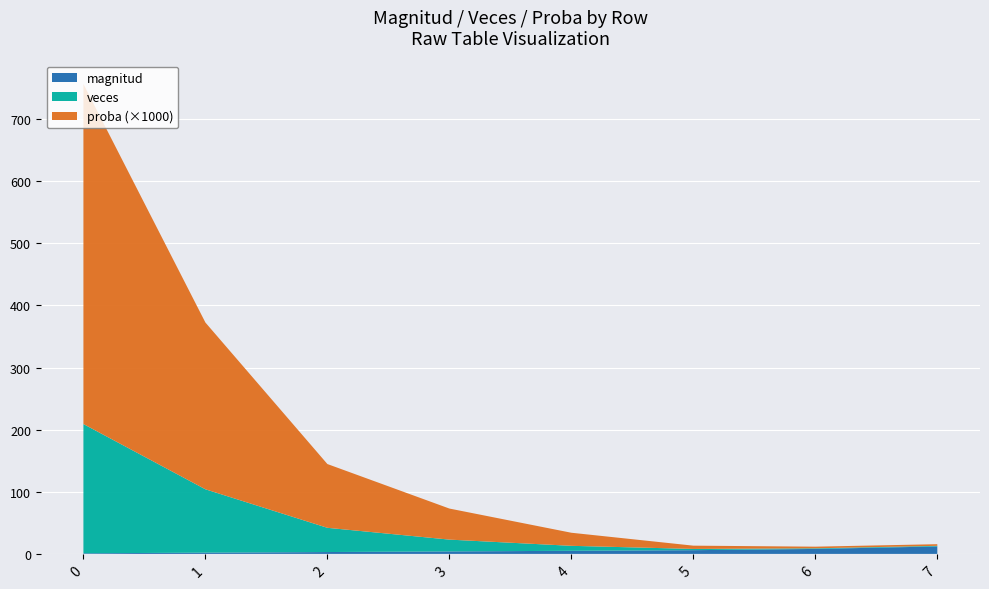

Reading left to right, extract all data points from this chart.

magnitud: 1.0	2.0	3.0	4.0	5.0	6.0	8.0	12.0
veces: 208.0	102.0	39.0	19.0	8.0	2.0	1.0	1.0
proba: 0.5	0.3	0.1	0.1	0.0	0.0	0.0	0.0